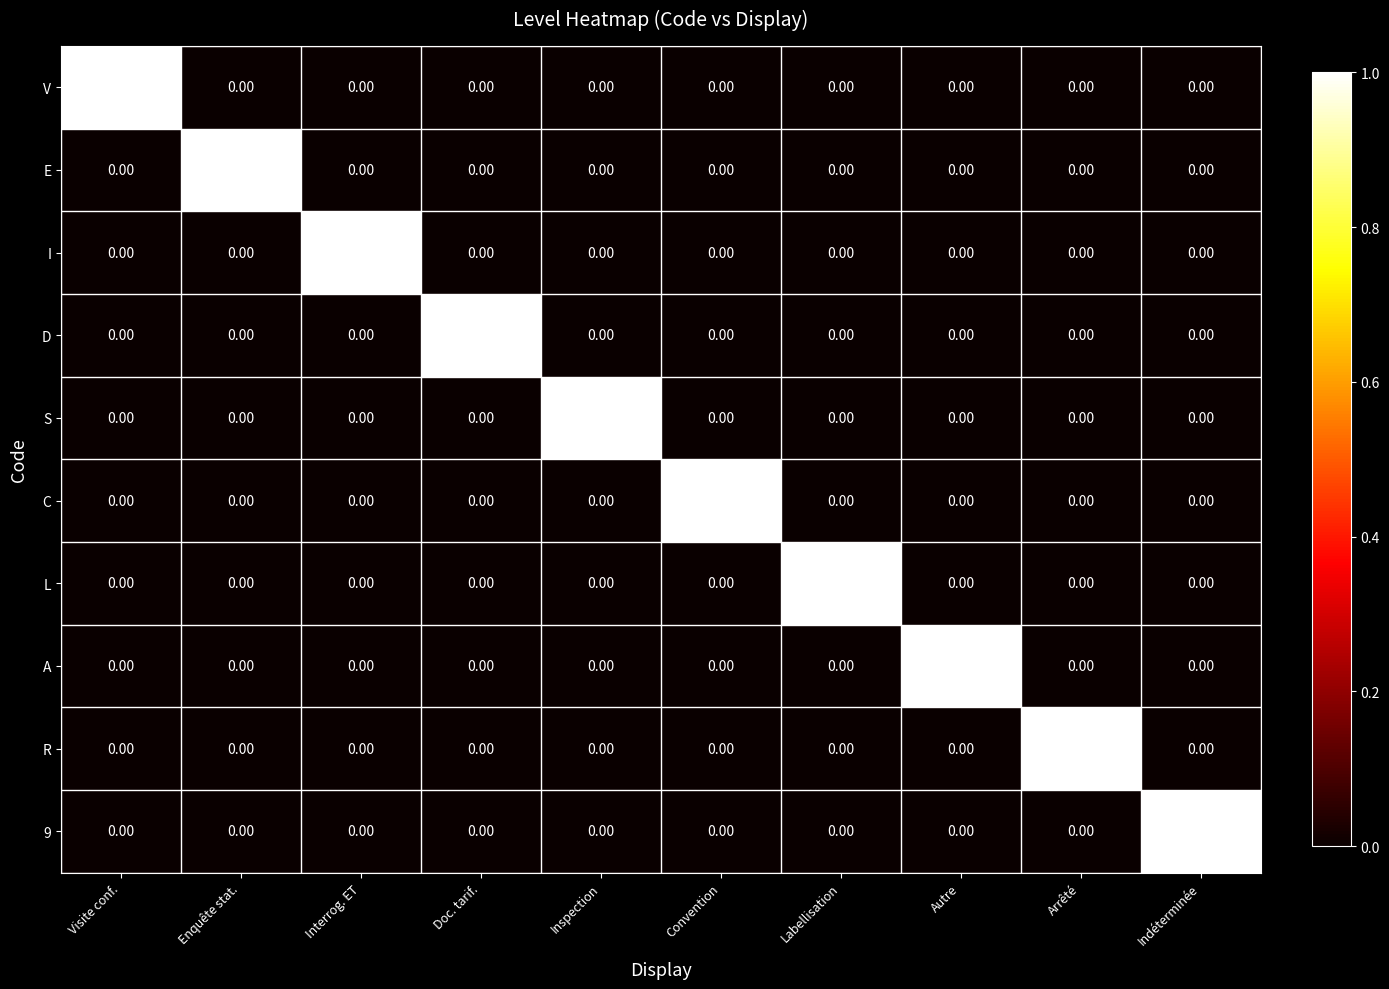

Which category has the highest value in the E series?

Enquête stat.